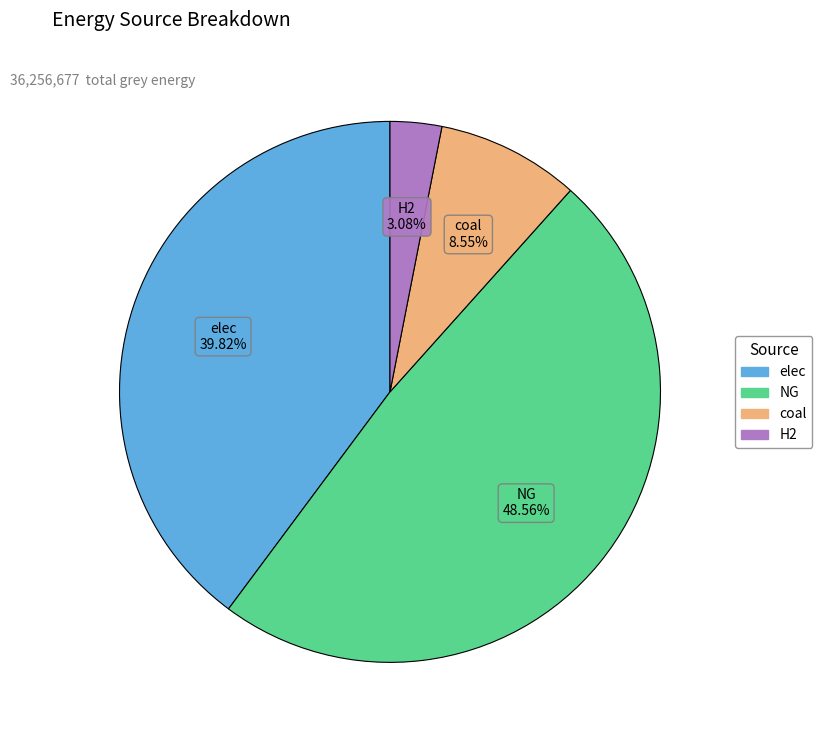

Approximately how many times larger is the value at NG compared to coal?

5.7